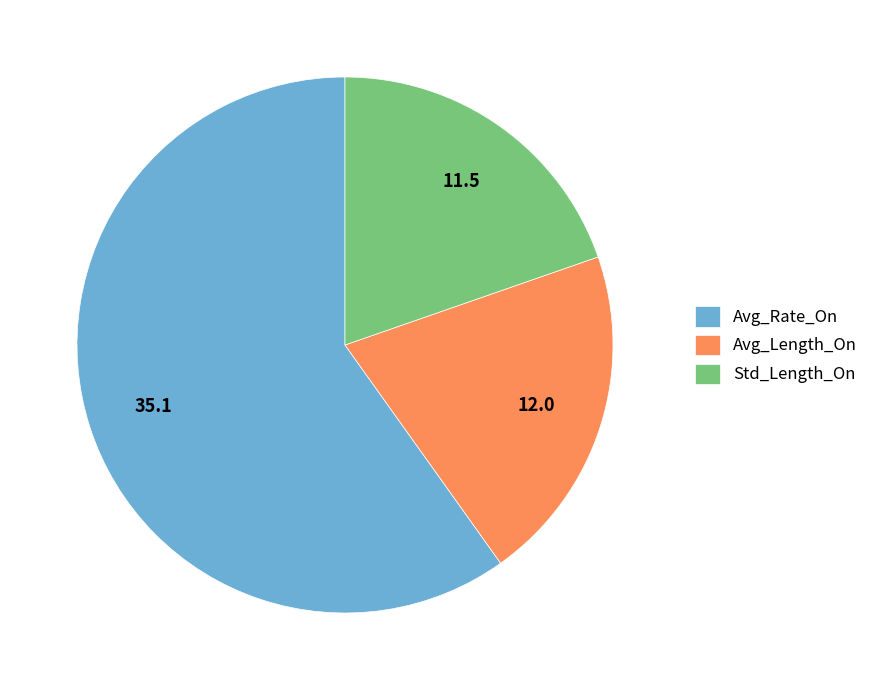

Do Avg_Length_On and Avg_Rate_On together represent more than half of the pie?

Yes